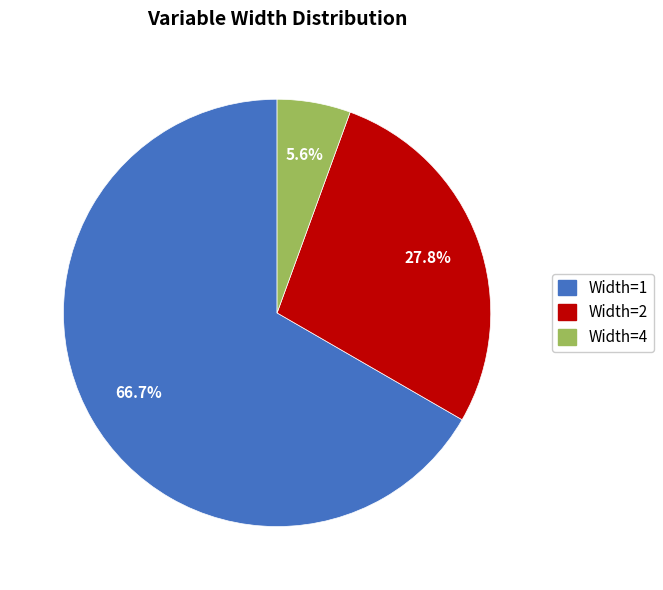

Does any single category account for the majority?

Yes